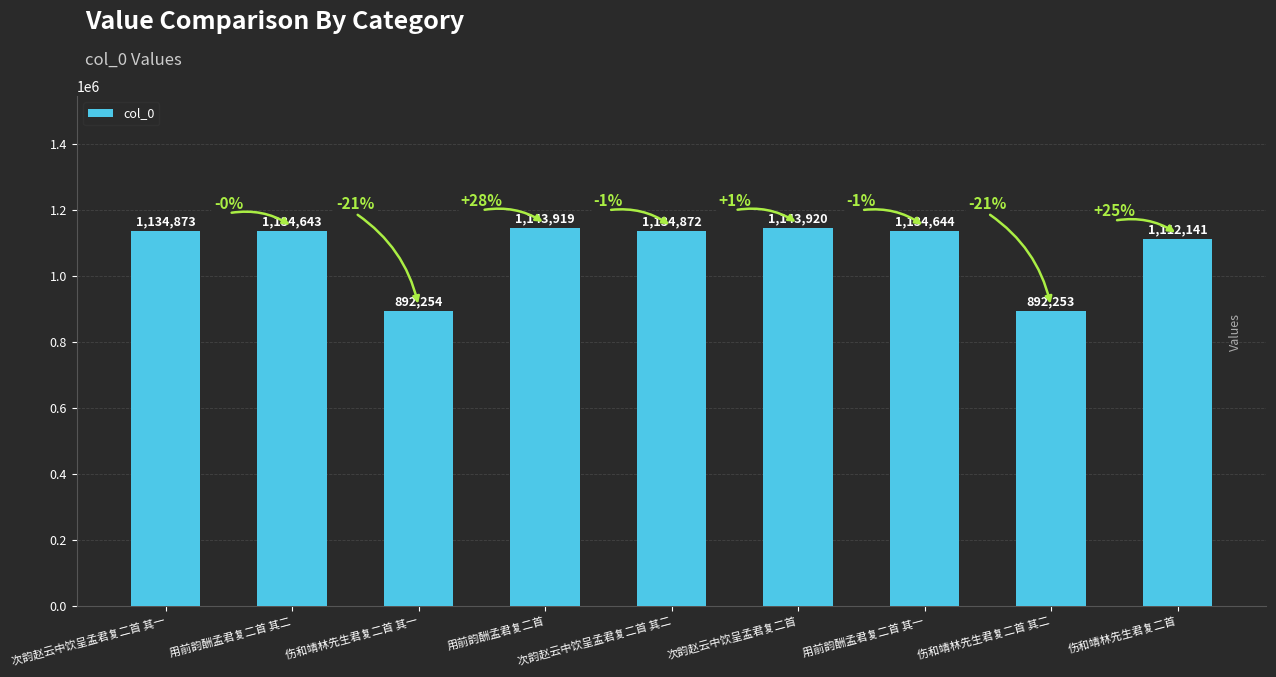

Rank the categories by value from highest to lowest.

次韵赵云中饮呈孟君复二首, 用前韵酬孟君复二首, 次韵赵云中饮呈孟君复二首 其一, 次韵赵云中饮呈孟君复二首 其二, 用前韵酬孟君复二首 其一, 用前韵酬孟君复二首 其二, 伤和靖林先生君复二首, 伤和靖林先生君复二首 其一, 伤和靖林先生君复二首 其二